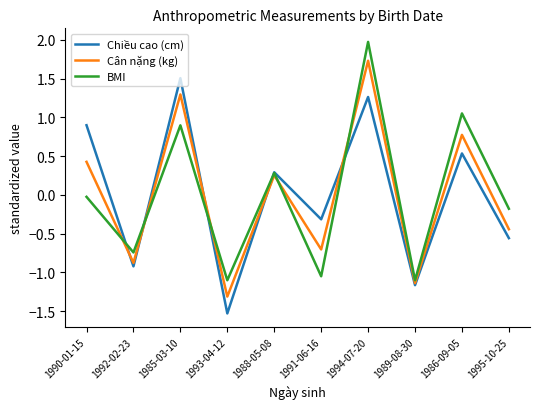

What is the total value across all series at 1985-03-10?

3.7